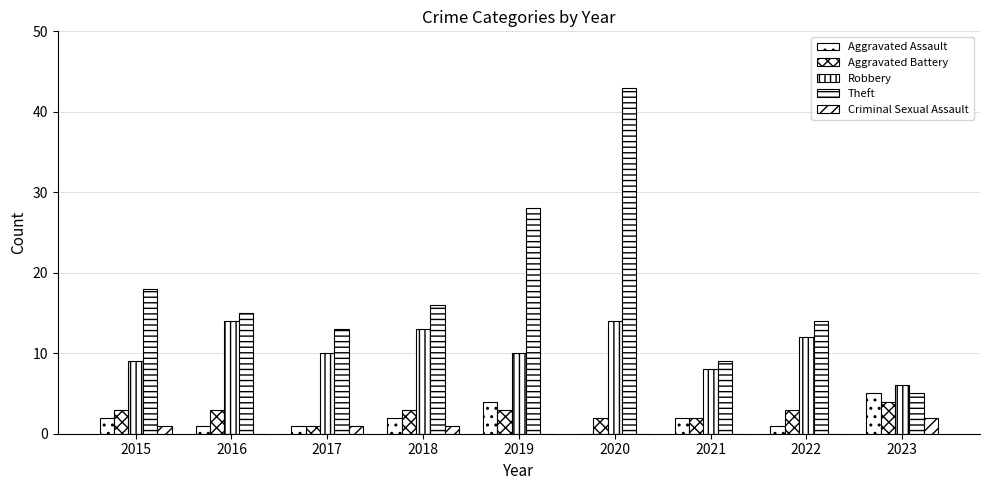

At how many categories does at least one series exceed 30?

1